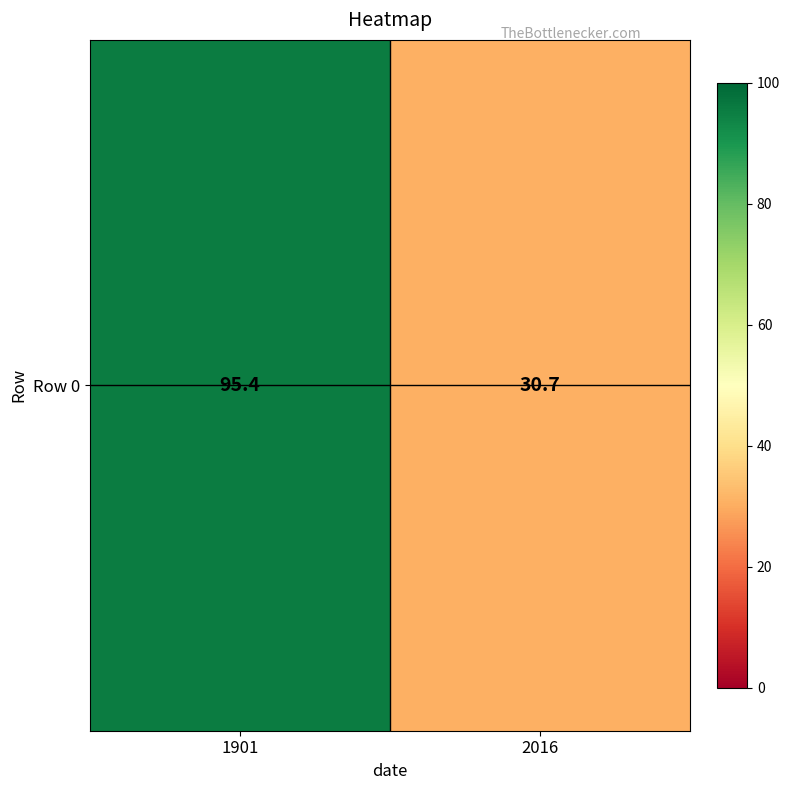

Reading left to right, transcribe all the data shown in this chart.

95.4	30.7